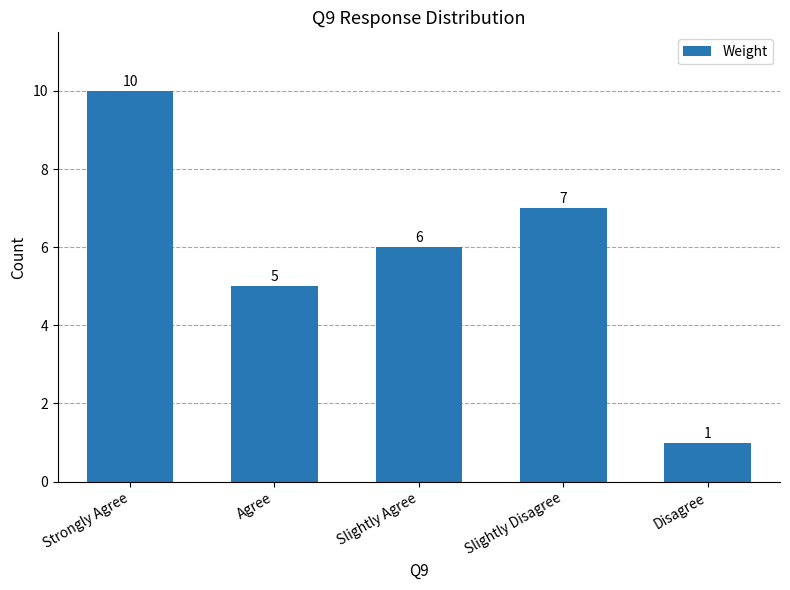

Reading left to right, transcribe all the data shown in this chart.

10	5	6	7	1